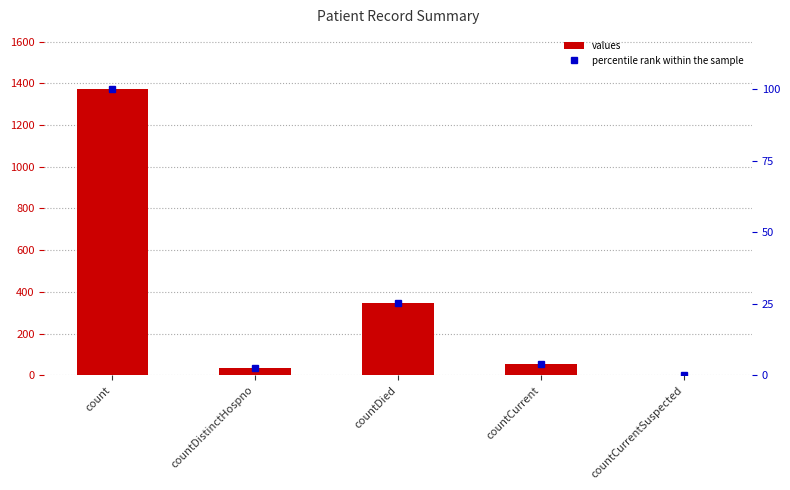

Rank the categories by percentile rank within the sample value from highest to lowest.

count, countDied, countCurrent, countDistinctHospno, countCurrentSuspected